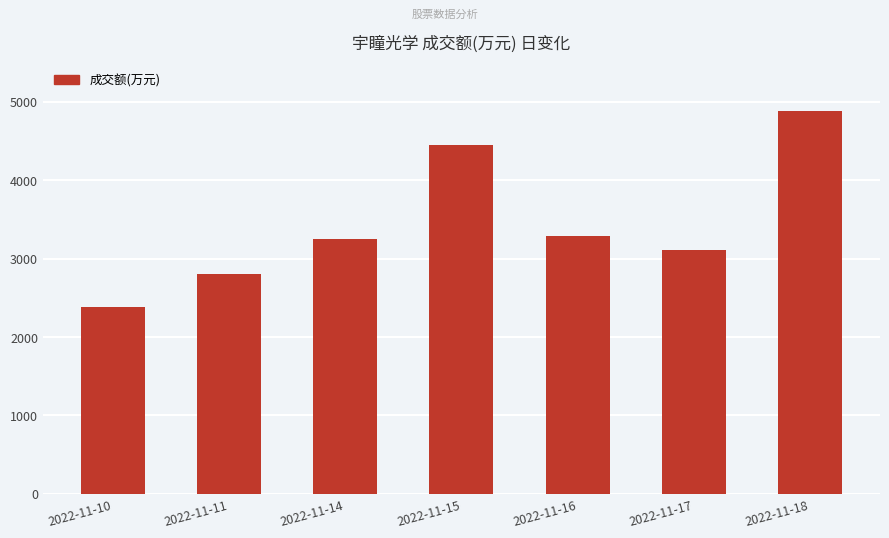

Reading left to right, list all the values displayed in this chart.

2388	2809	3253	4447	3290	3115	4886